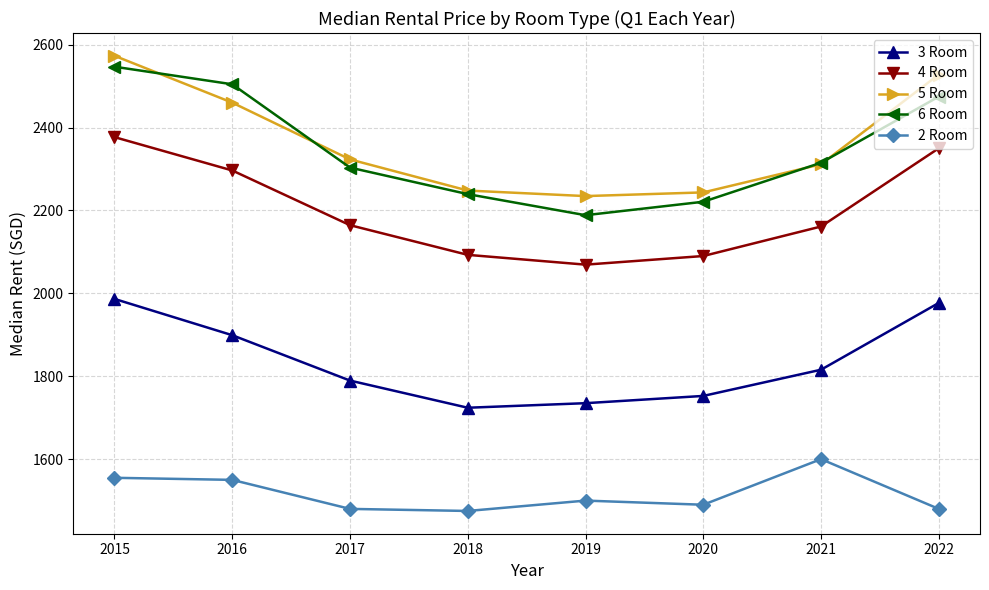

At which label does 6 Room reach its peak?

2015